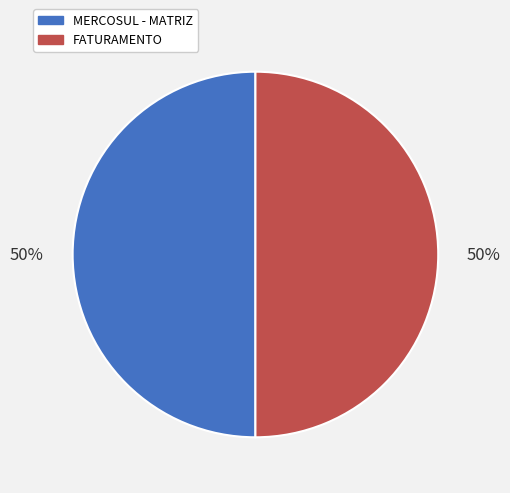

How many slices are in this pie chart?

2